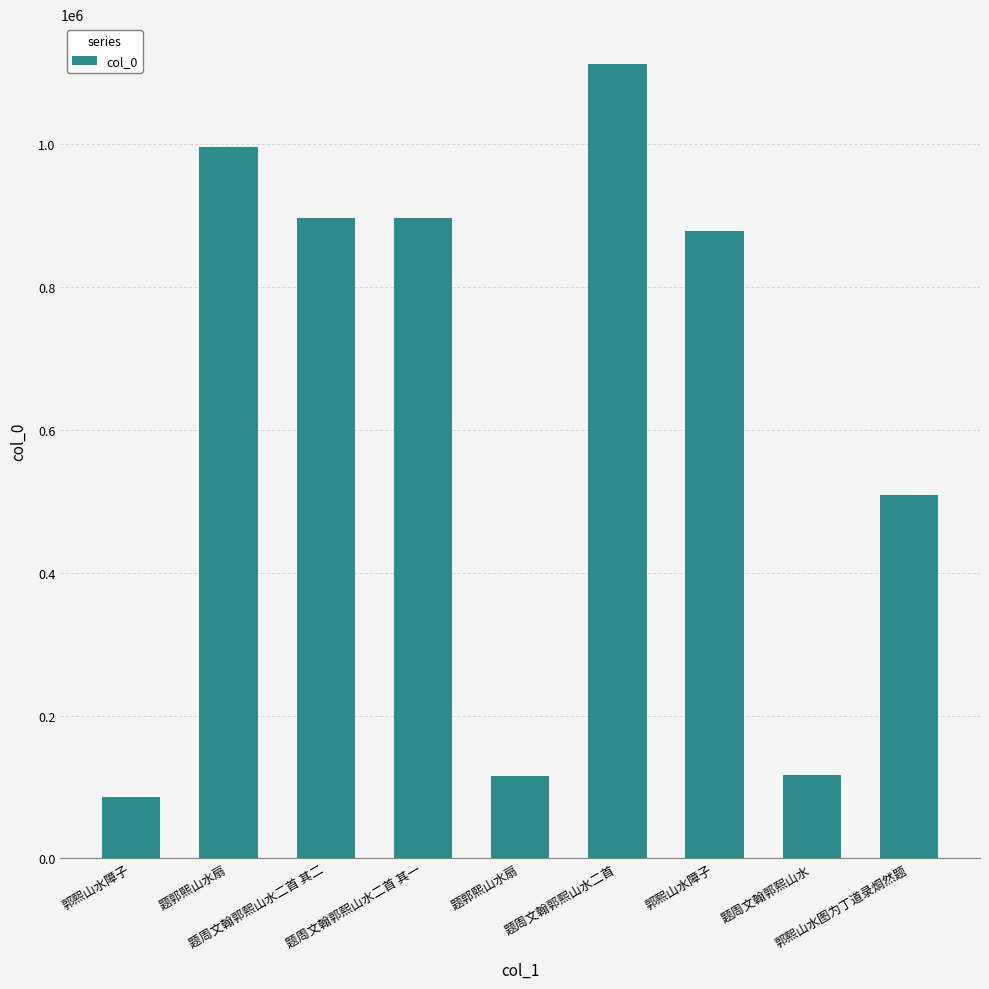

Is it true that the value at 题周文翰郭熙山水 is 117443?

True